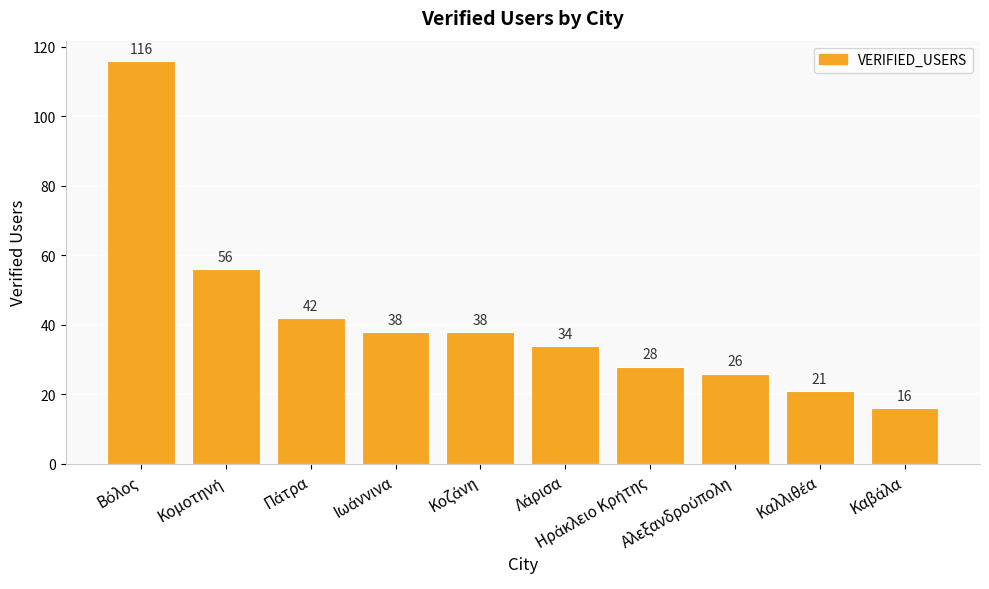

What is the difference between the maximum and minimum values?

100